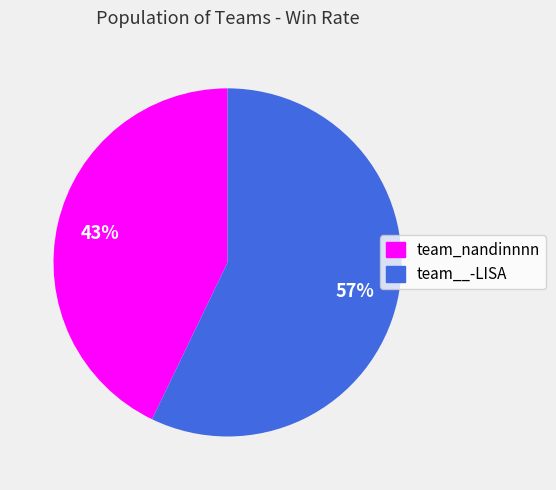

Rank the categories by value from lowest to highest.

team_nandinnnn, team__-LISA